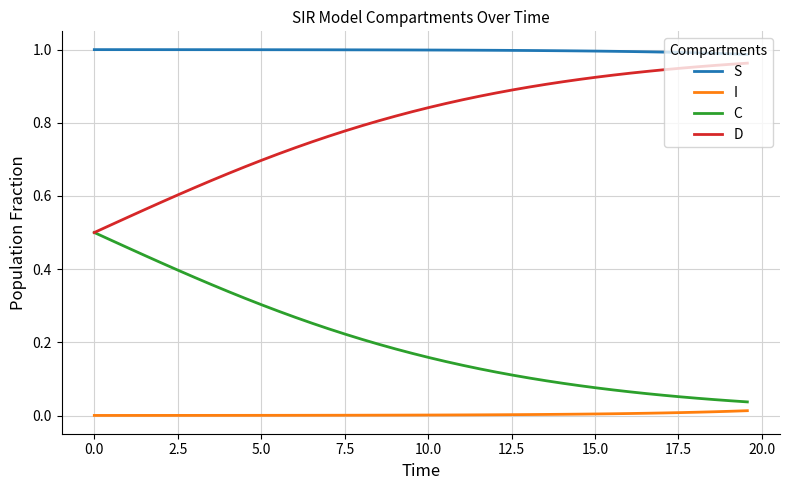

True or false: C and I cross at least once.

False